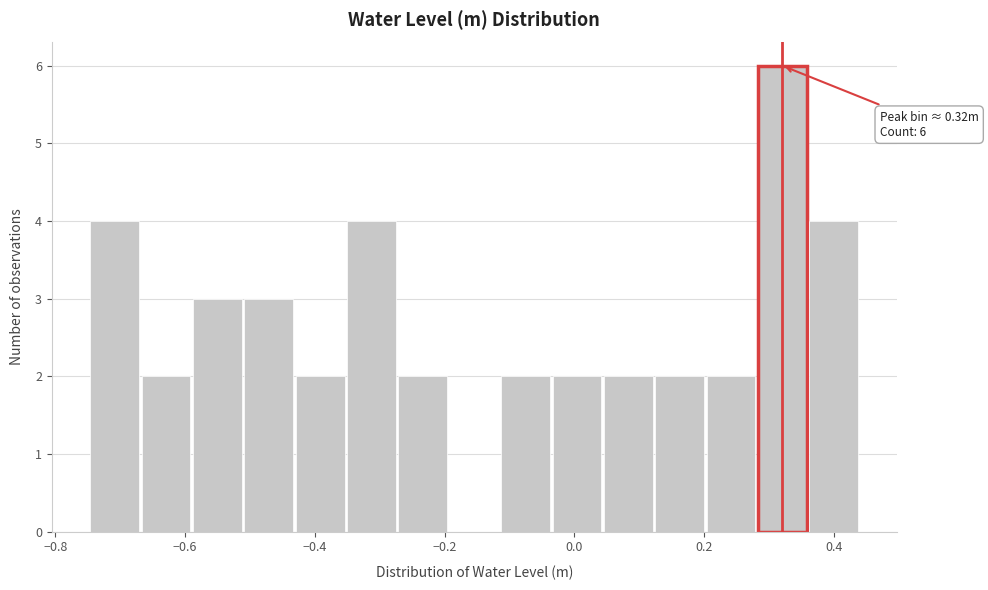

Read against the x-axis, roughly where is the centre of the tallest bar?

0.32